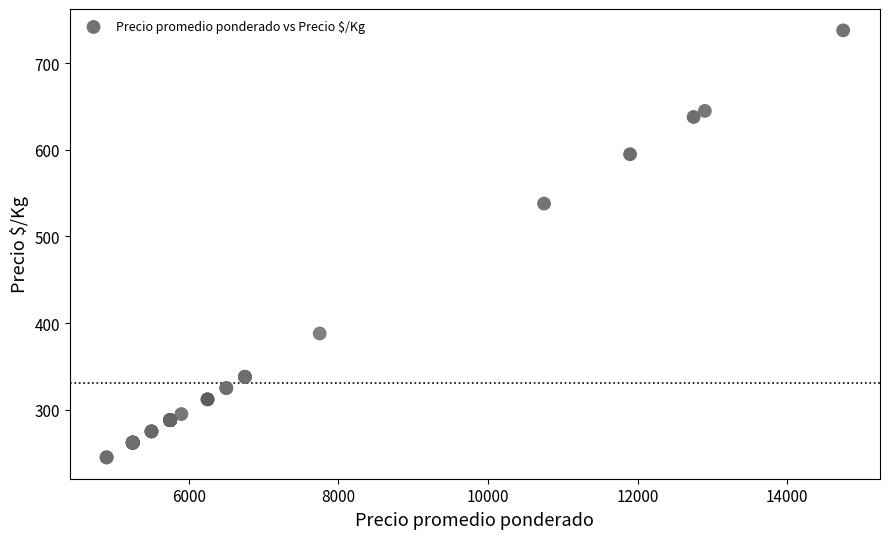

What Y value in the scatter plot is closest to 491?

538